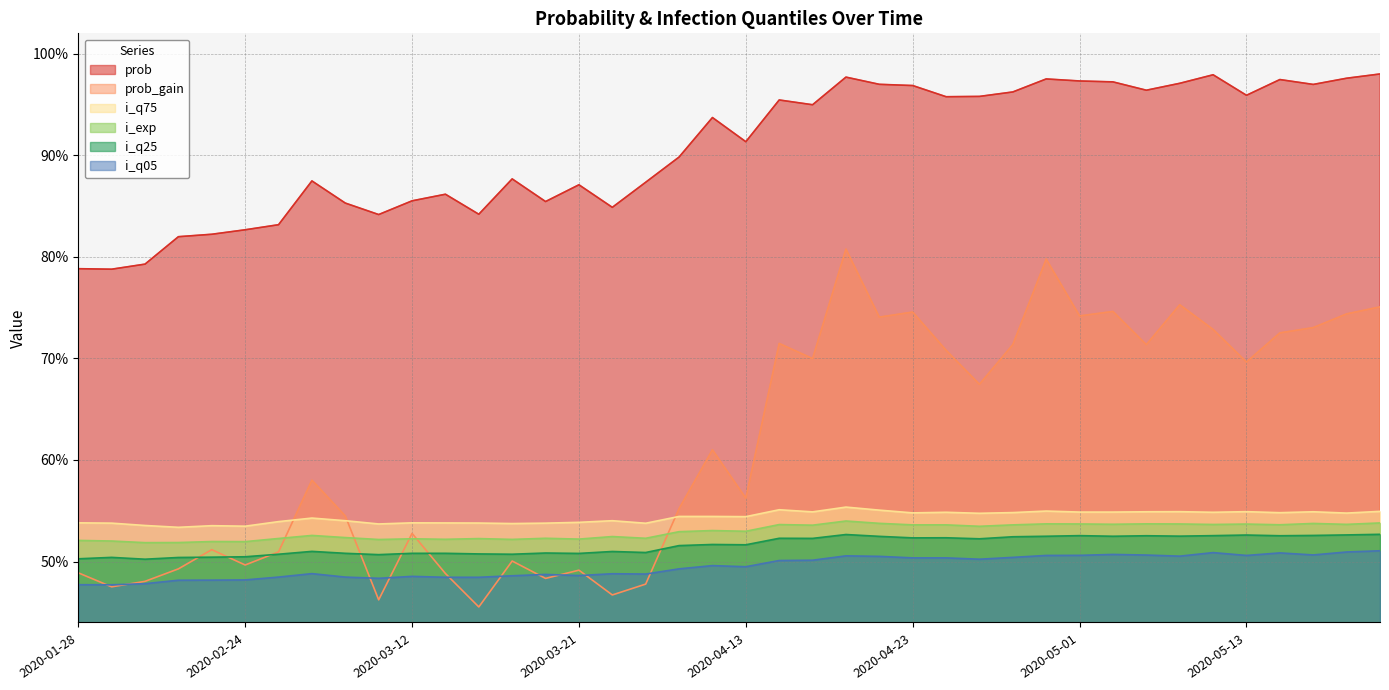

Where is the first local minimum for prob_gain?

2020-02-04